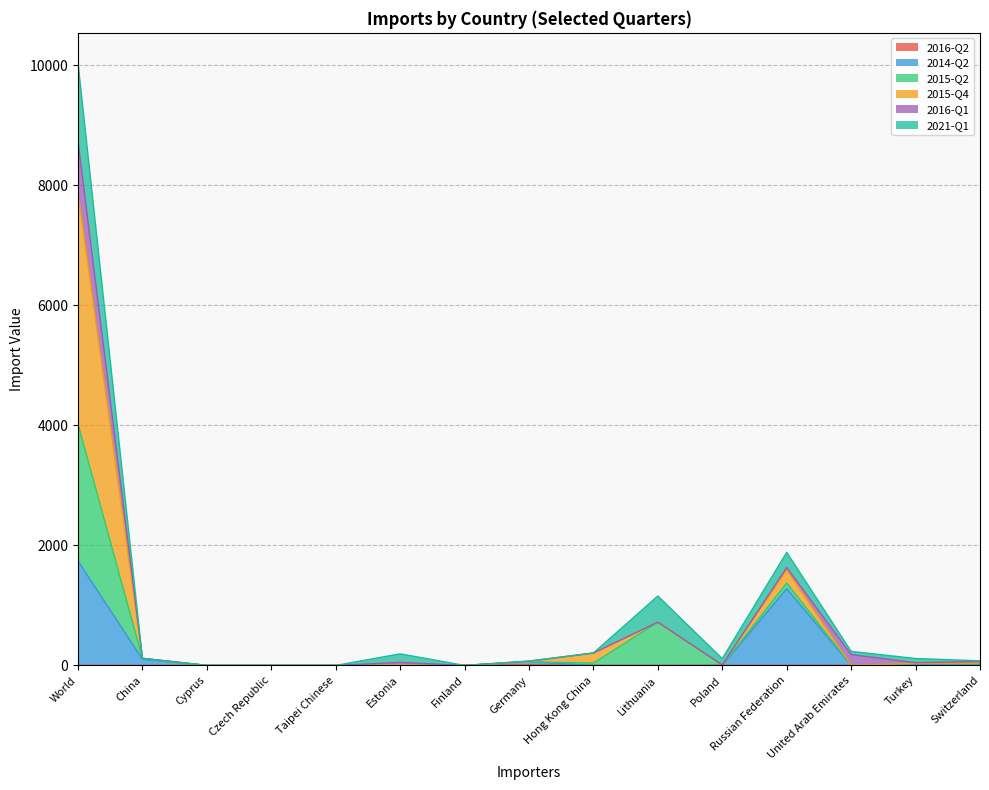

Which series changed the most between Czech Republic and Turkey?

2015-Q4